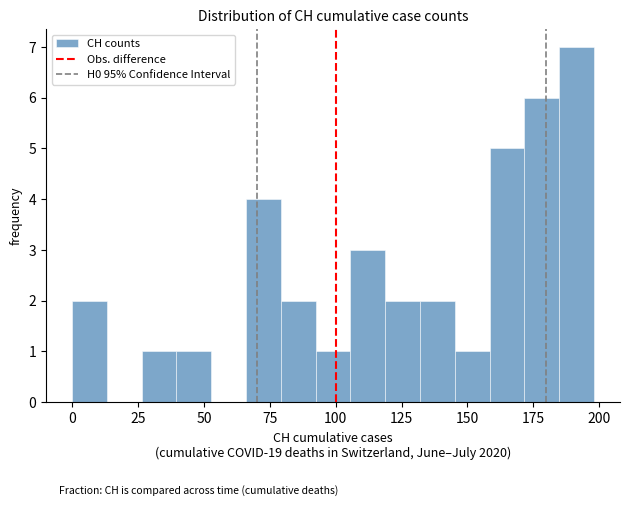

Around what value on the x-axis is the tallest bar? Give the approximate position of its centre, as read against the axis.

190